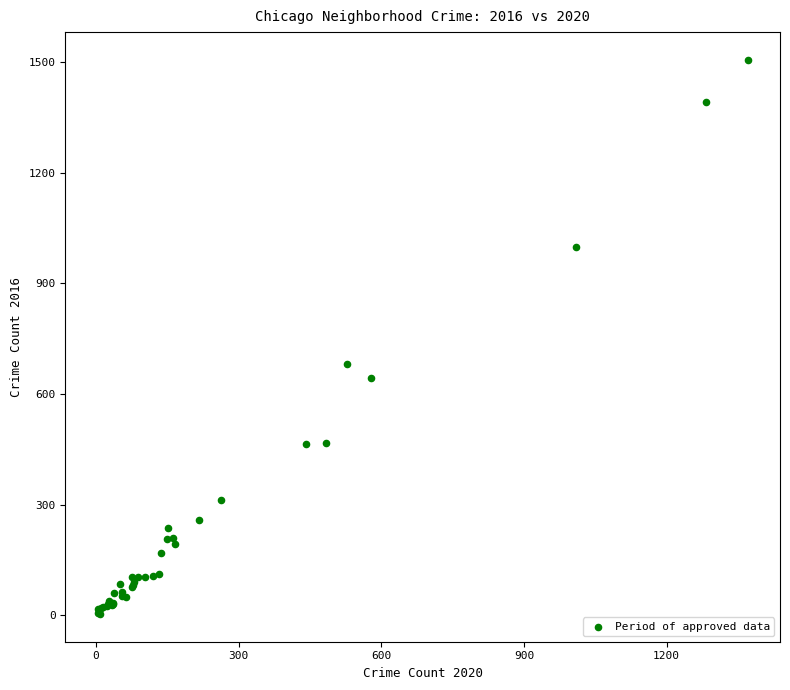

What Y value in the scatter plot is closest to 755?

681